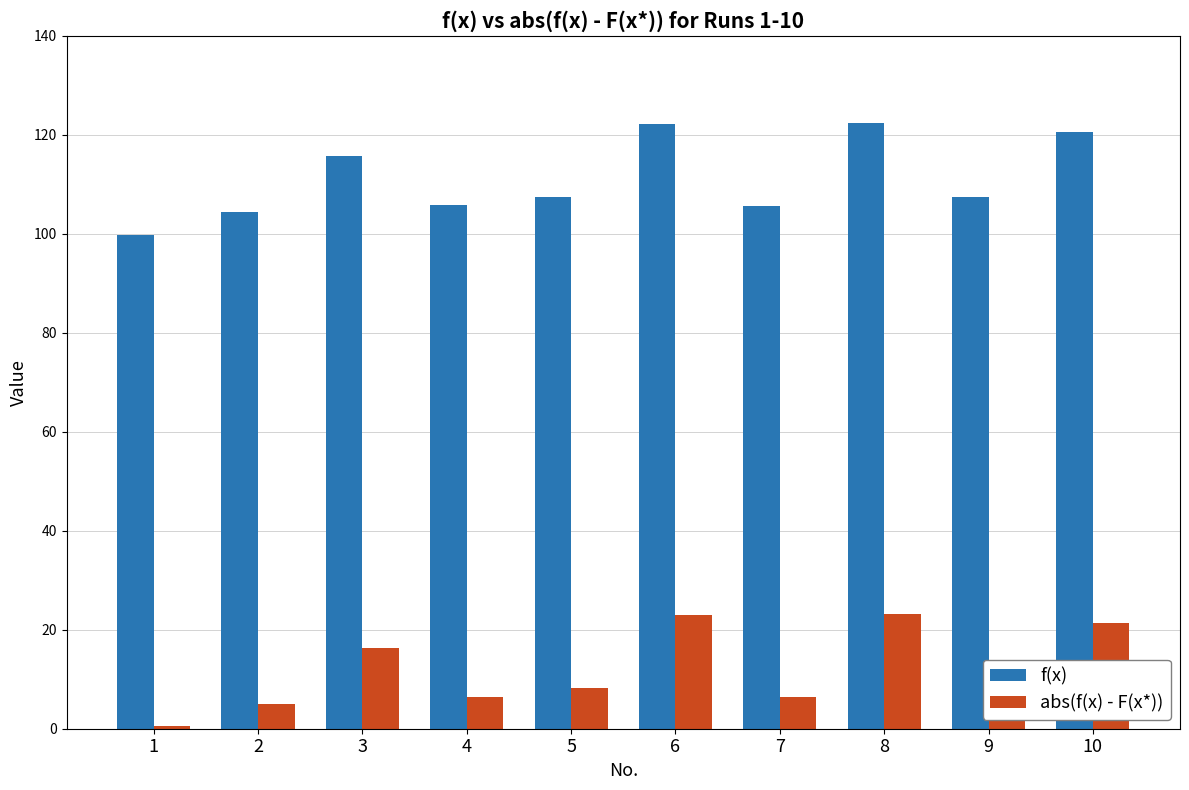

List the series in order of their overall mean, highest first.

f(x), abs(f(x) - F(x*))